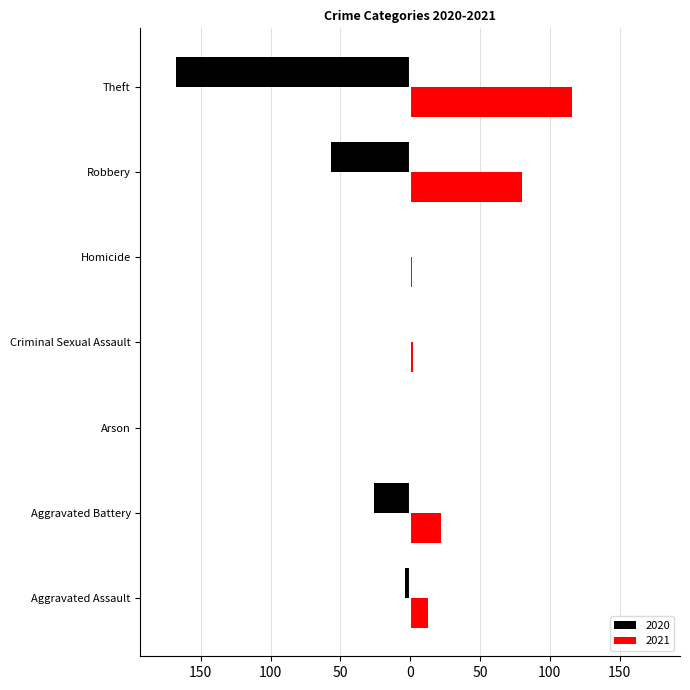

Is it true that 2020 equals -1 at Homicide?

True